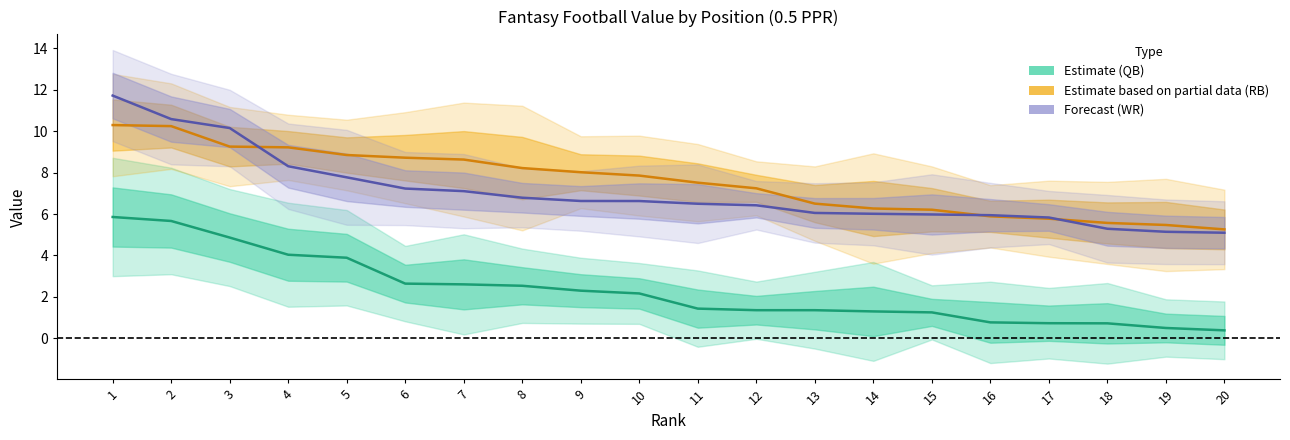

The value of QB_VAL at 8 is 0.9. True or false?

False